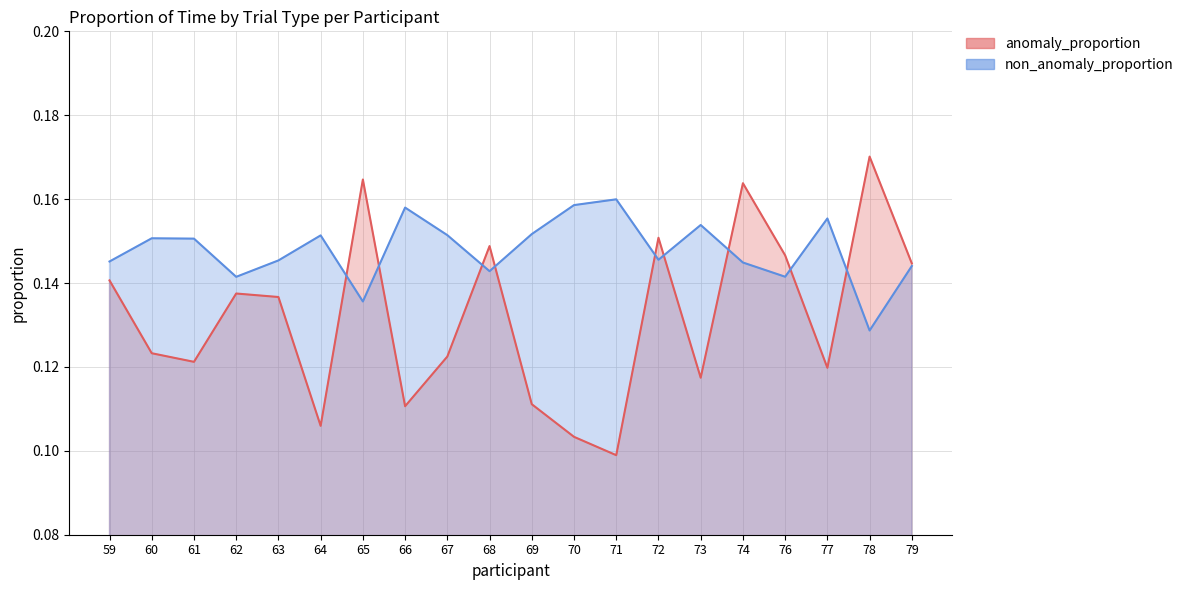

Reading left to right, extract all data points from this chart.

anomaly_proportion: 59=0.1	60=0.1	61=0.1	62=0.1	63=0.1	64=0.1	65=0.2	66=0.1	67=0.1	68=0.1	69=0.1	70=0.1	71=0.1	72=0.2	73=0.1	74=0.2	76=0.1	77=0.1	78=0.2	79=0.1
non_anomaly_proportion: 59=0.1	60=0.2	61=0.2	62=0.1	63=0.1	64=0.2	65=0.1	66=0.2	67=0.2	68=0.1	69=0.2	70=0.2	71=0.2	72=0.1	73=0.2	74=0.1	76=0.1	77=0.2	78=0.1	79=0.1